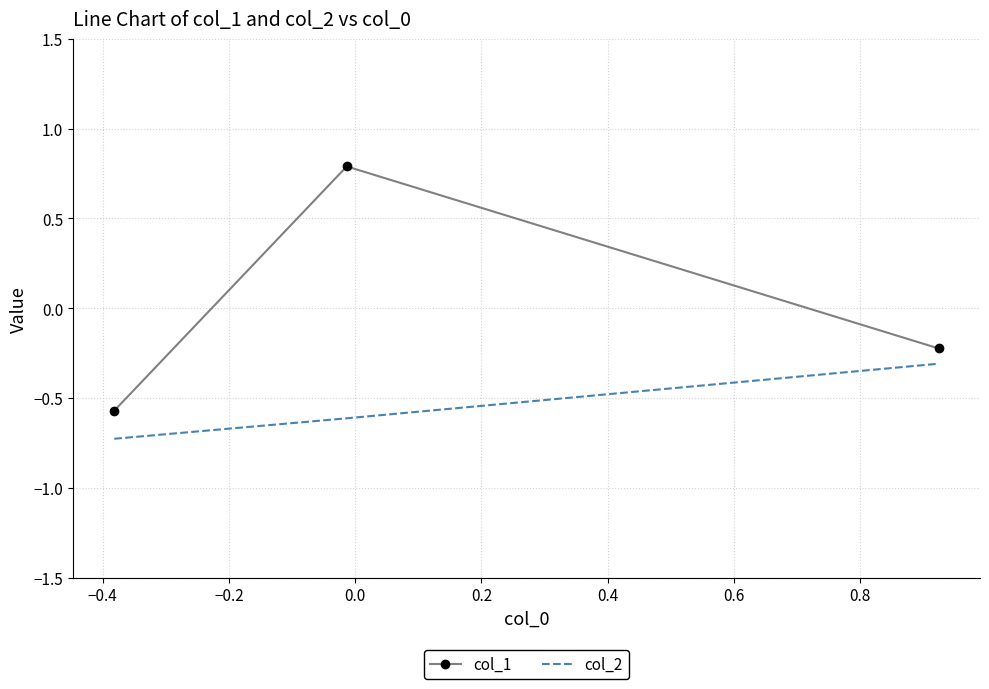

Rank the series by their maximum value, from highest to lowest.

col_1, col_2